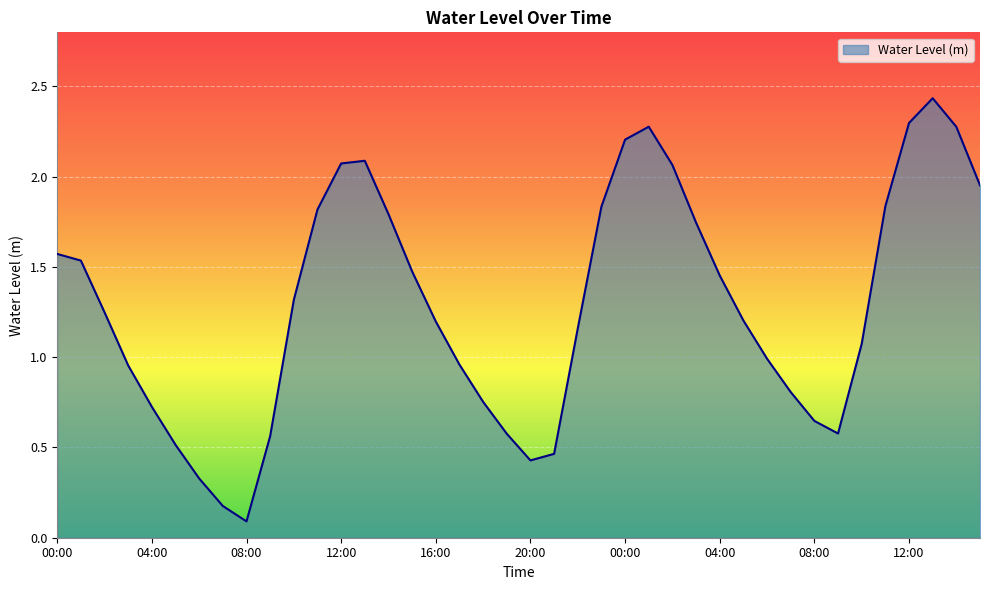

What is the difference between the maximum and minimum values?

2.3